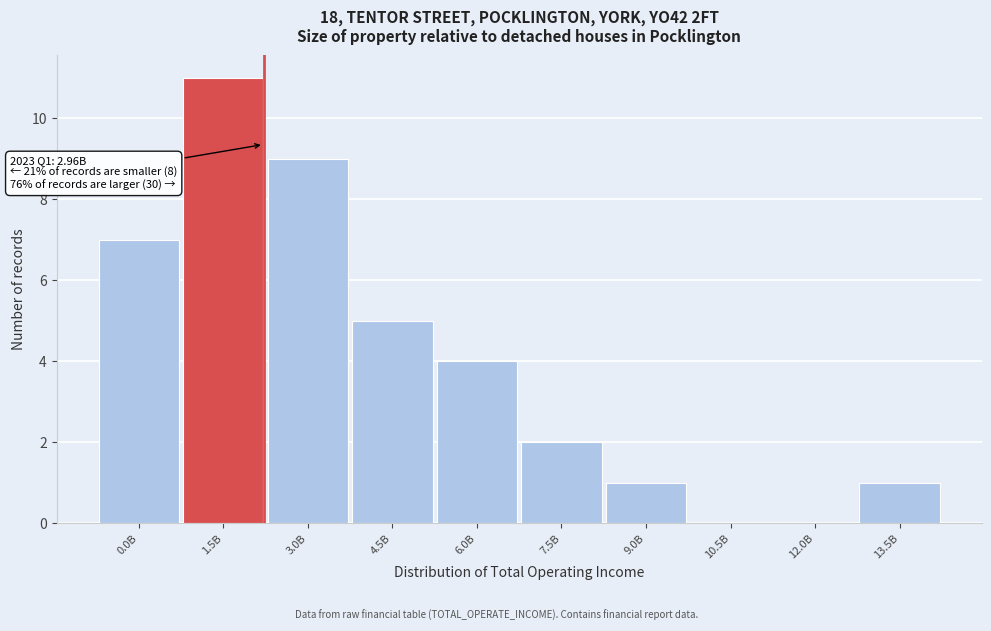

Reading left to right, extract all data points from this chart.

0.0B=7	1.5B=11	3.0B=9	4.5B=5	6.0B=4	7.5B=2	9.0B=1	10.5B=0	12.0B=0	13.5B=1